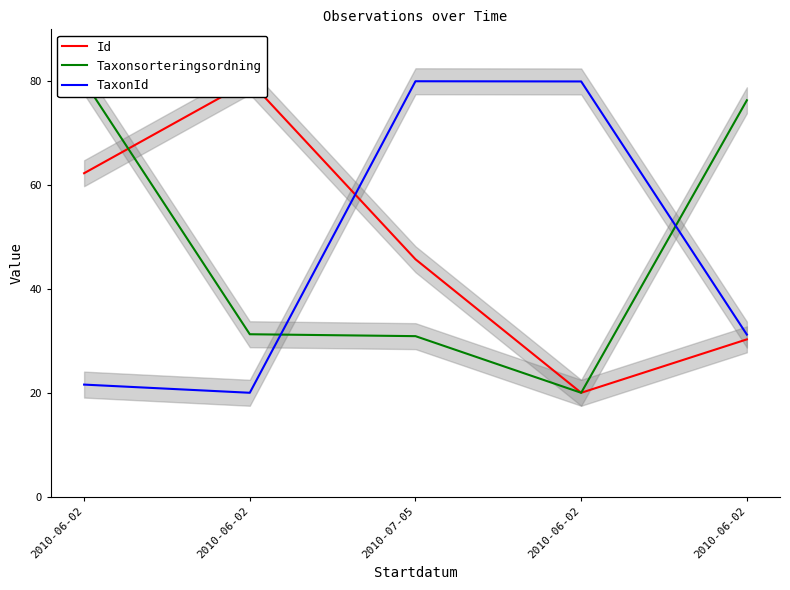

What is the maximum value for TaxonId?

80.0